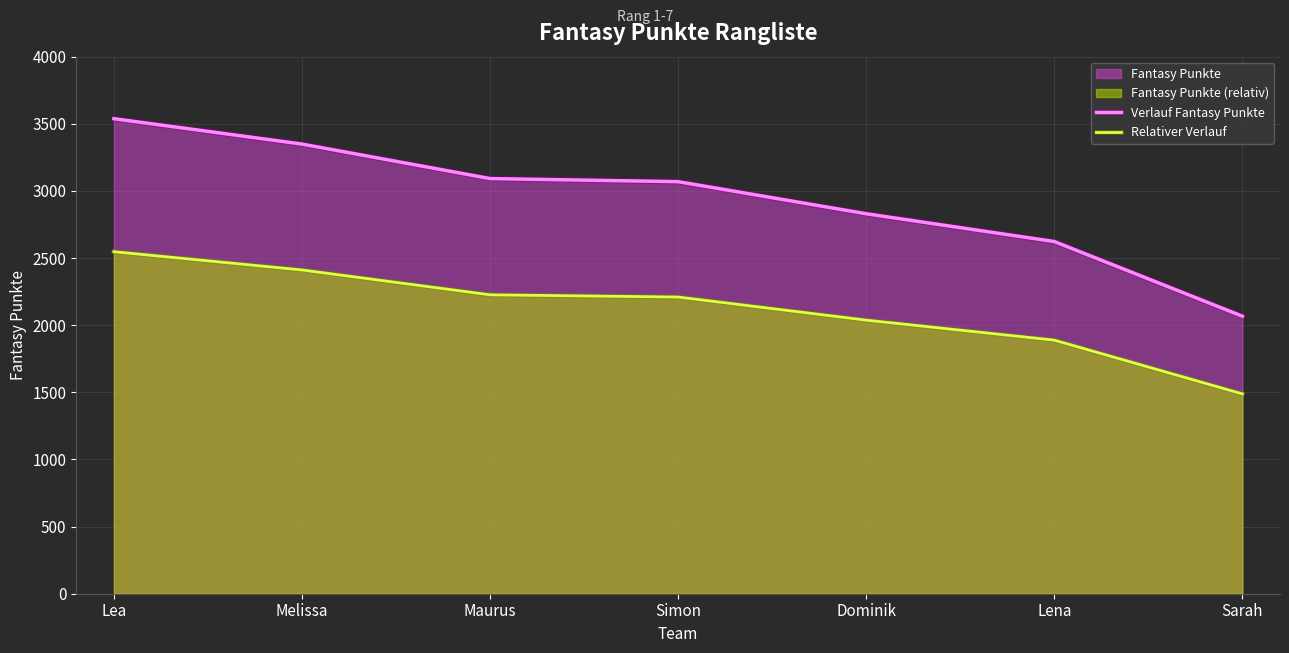

Does the chart display data point markers on the line(s)?

No